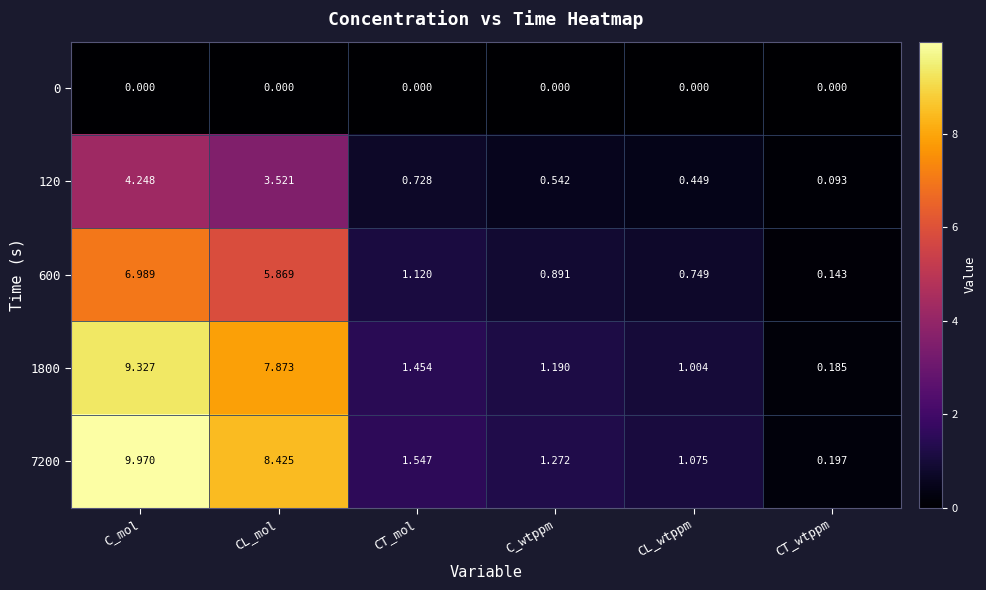

Which series has the largest range (max minus min)?

7200